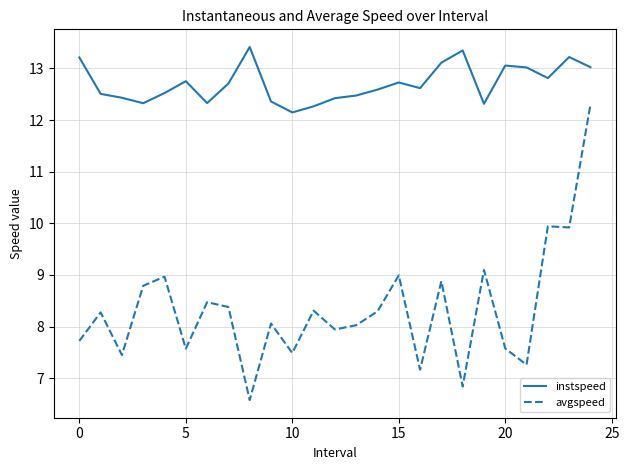

Which series has the largest range (max minus min)?

avgspeed